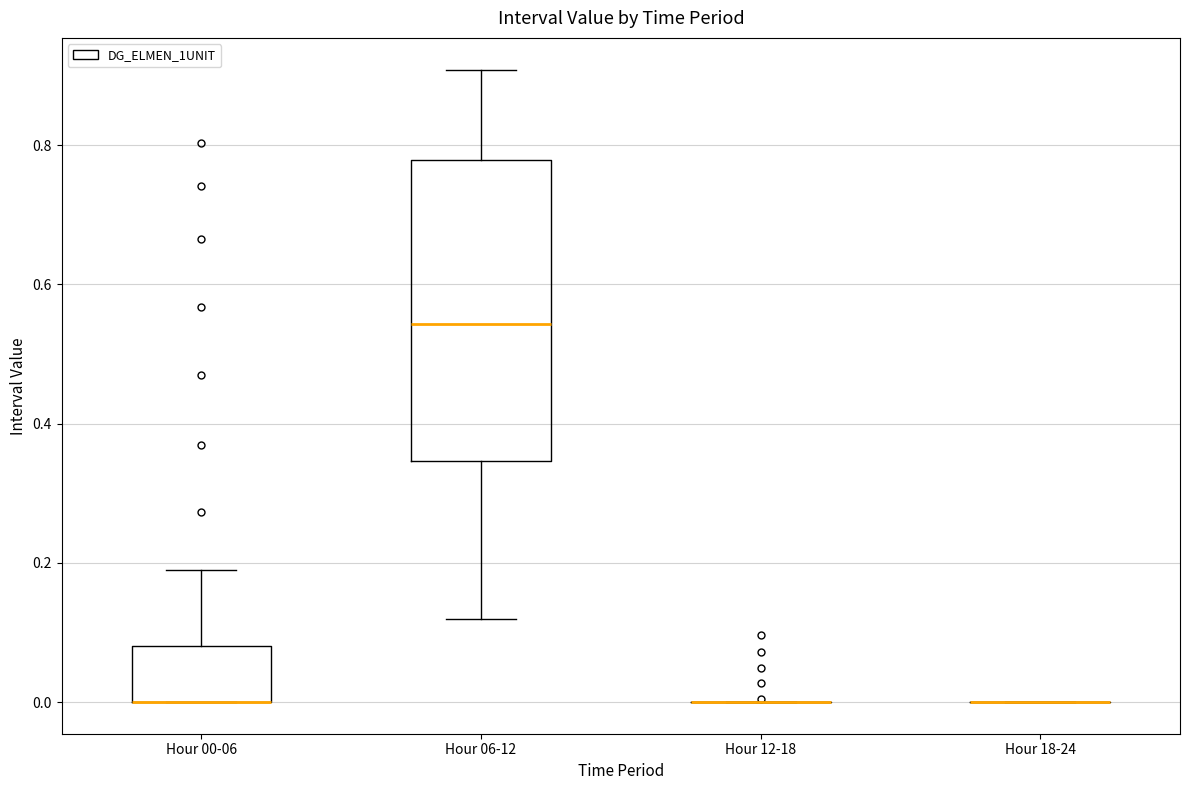

Reading left to right, read every box against the y-axis: the position of its median line, the range the box covers, and the ends of its whiskers. The values are not printed on the chart, so give them approximately, as read against the axis.

Hour 00-06: median 0.00 (drawn on the box's lower edge), box 0.00 to 0.08, whiskers 0.00 to 0.18
Hour 06-12: median 0.54, box 0.34 to 0.78, whiskers 0.12 to 0.90
Hour 12-18: box collapsed to a line at 0.00, whiskers 0.00 to 0.00
Hour 18-24: box collapsed to a line at 0.00, whiskers 0.00 to 0.00